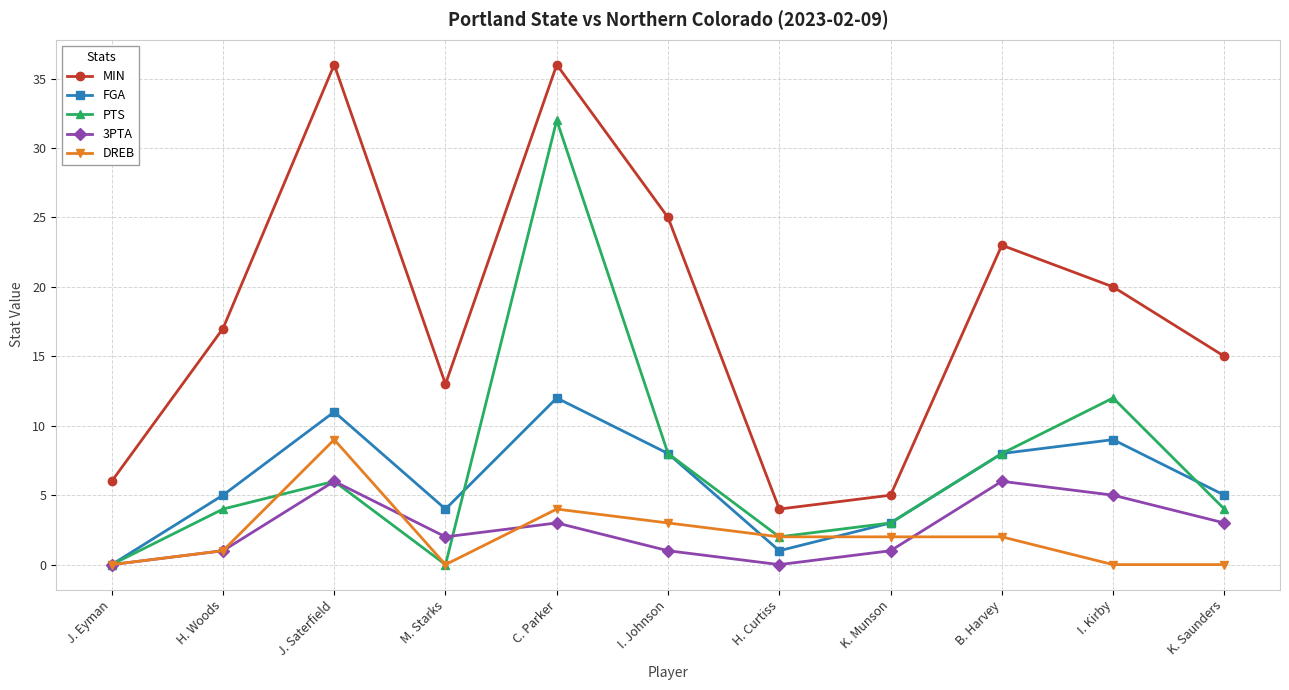

How many data points does each series have?

11